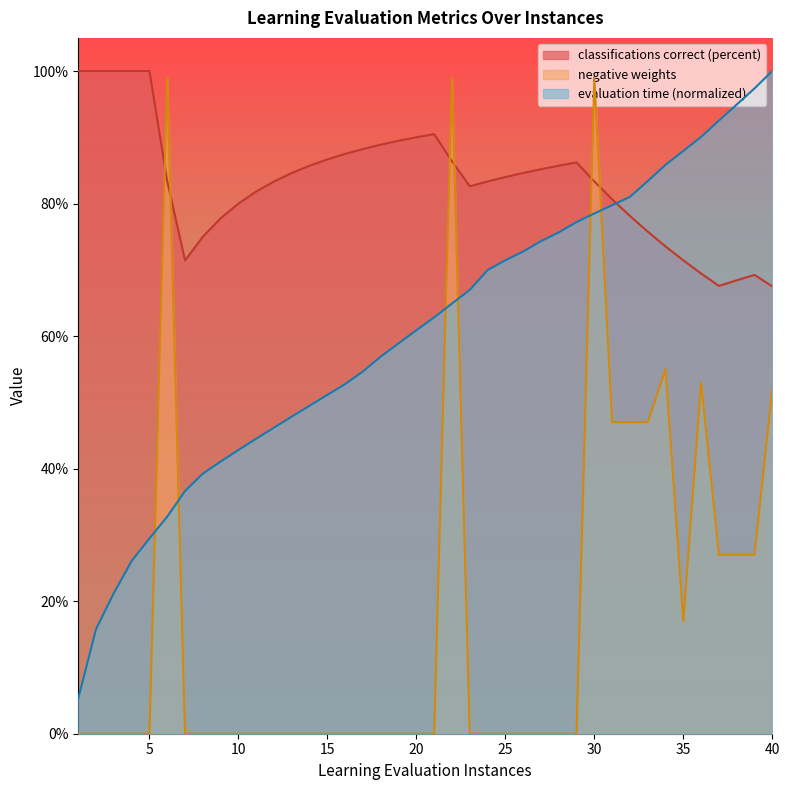

At 12.0, list the series in order from largest to smallest.

classifications correct (percent), evaluation time (cpu seconds), negative weights